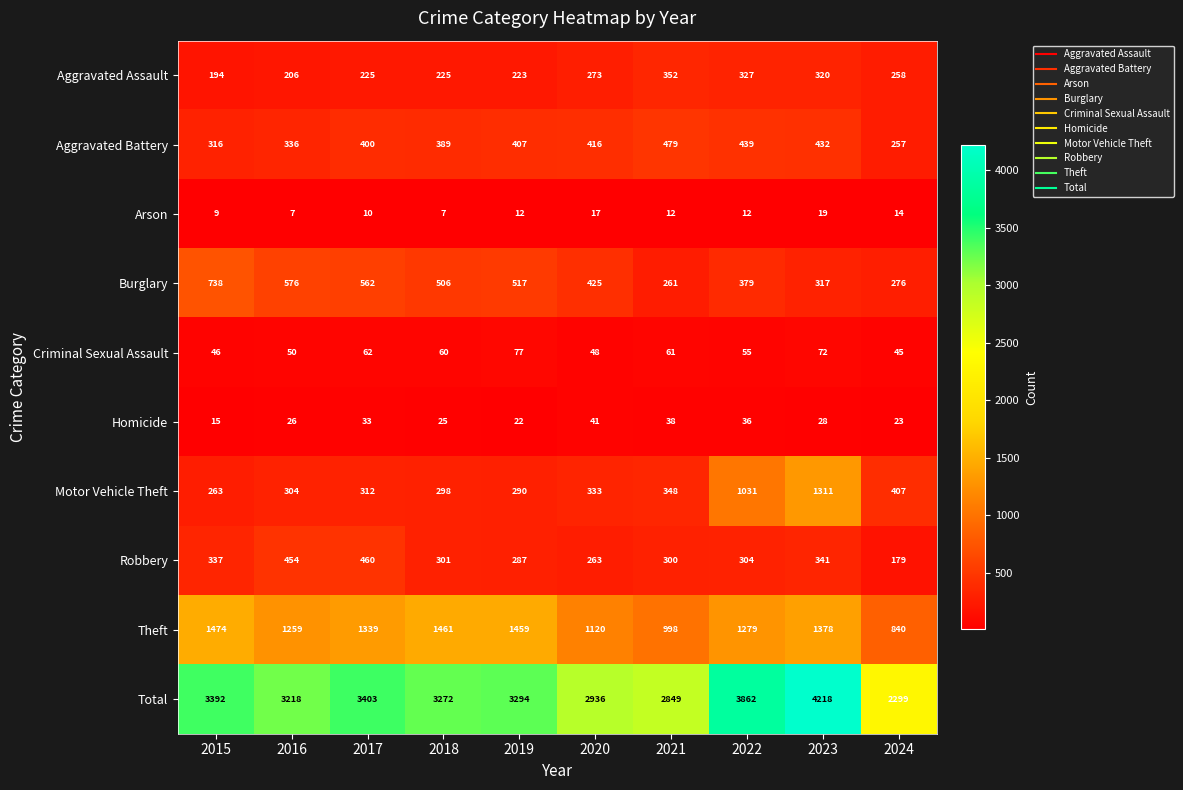

How many distinct data groups are displayed?

10